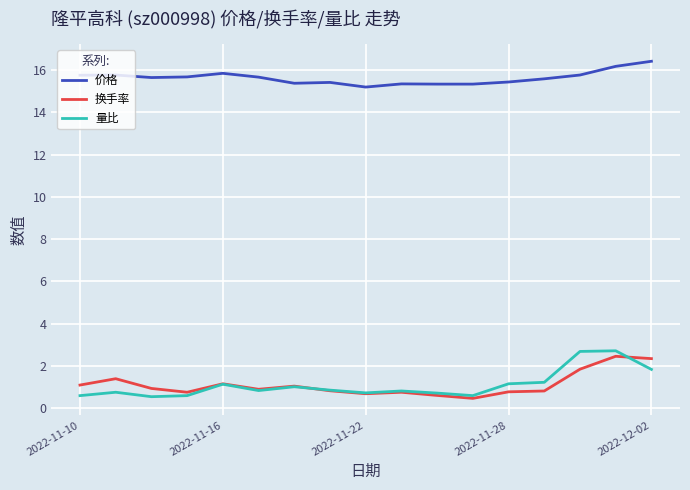

True or false: 价格 and 量比 intersect in this chart.

False